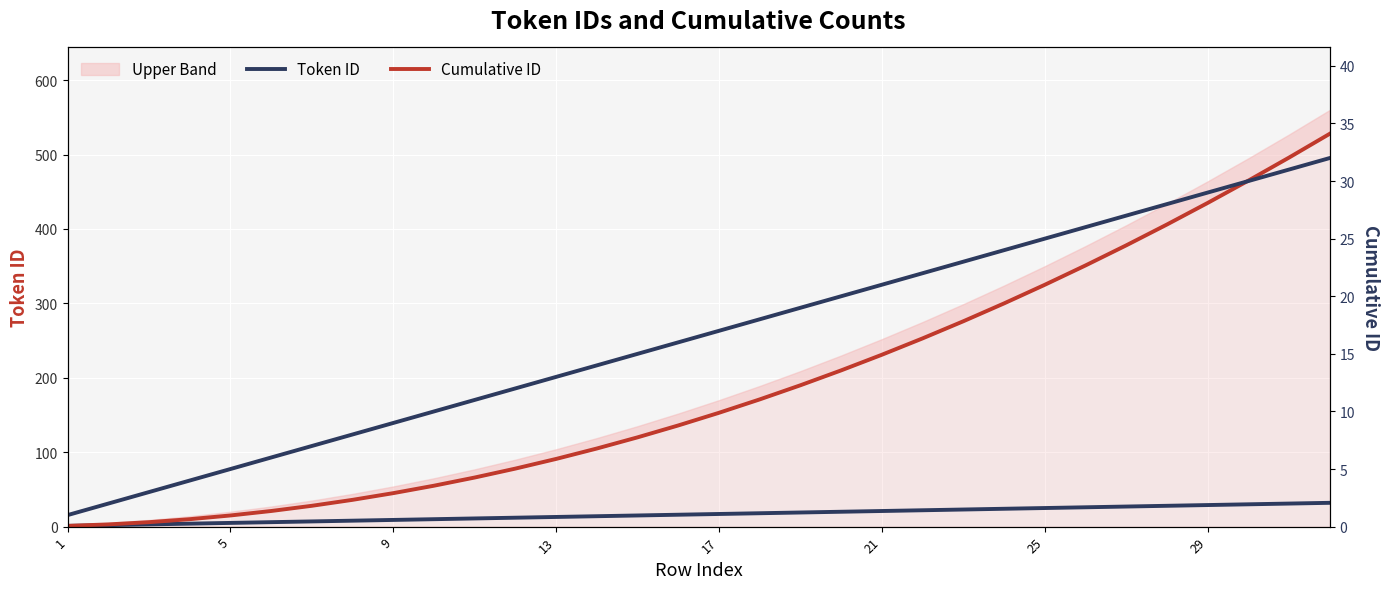

True or false: Token ID and Token ID (right) cross at least once.

False